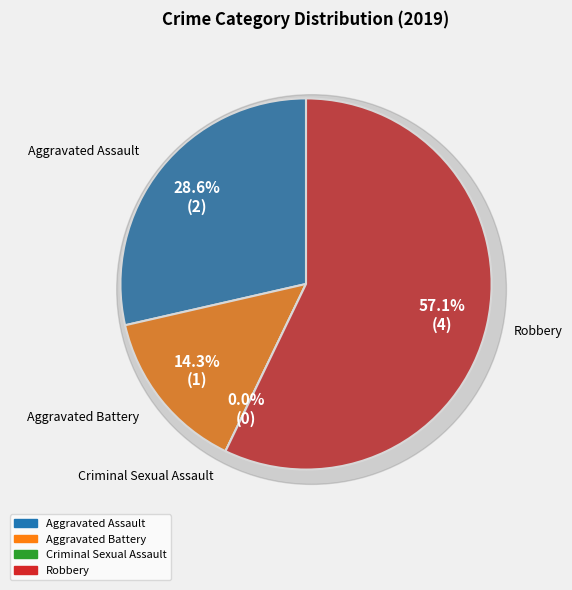

Does any single category account for the majority?

Yes